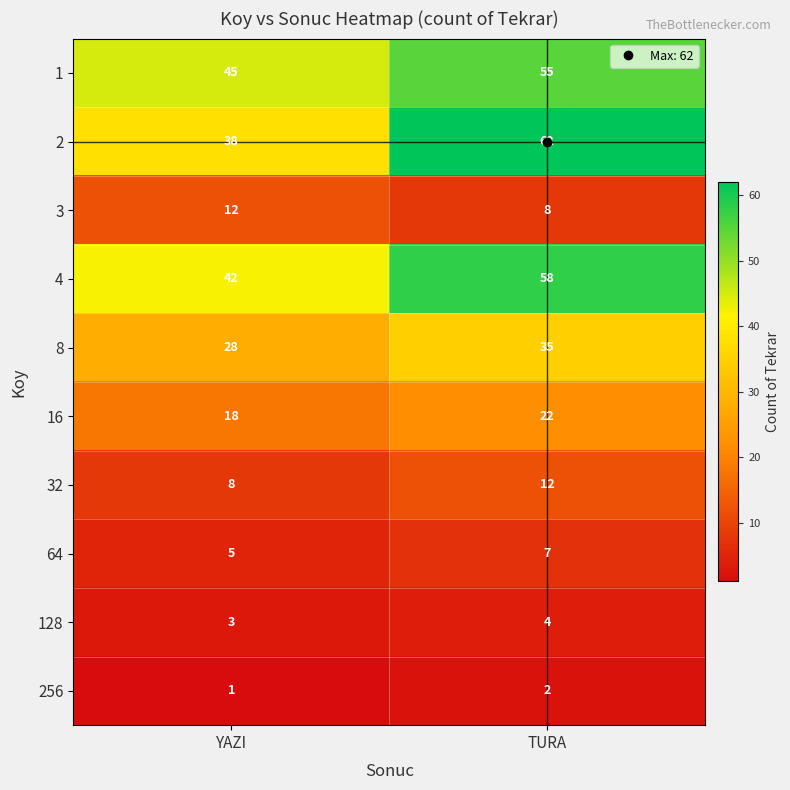

Which label corresponds to the largest value in the chart?

TURA